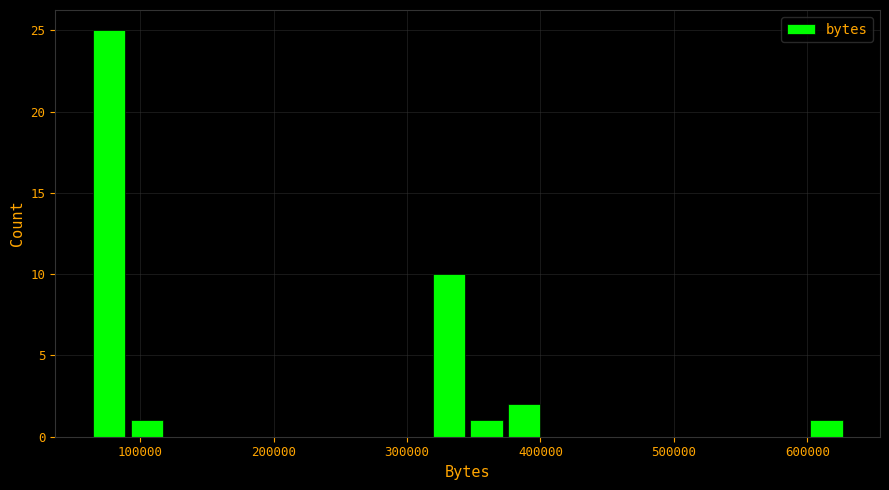

Around what value on the x-axis is the tallest bar? Give the approximate position of its centre, as read against the axis.

80000